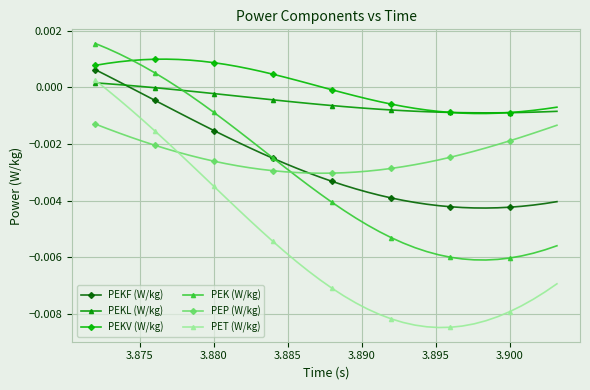

Which series has the largest total across all categories?

PEKV (W/kg)